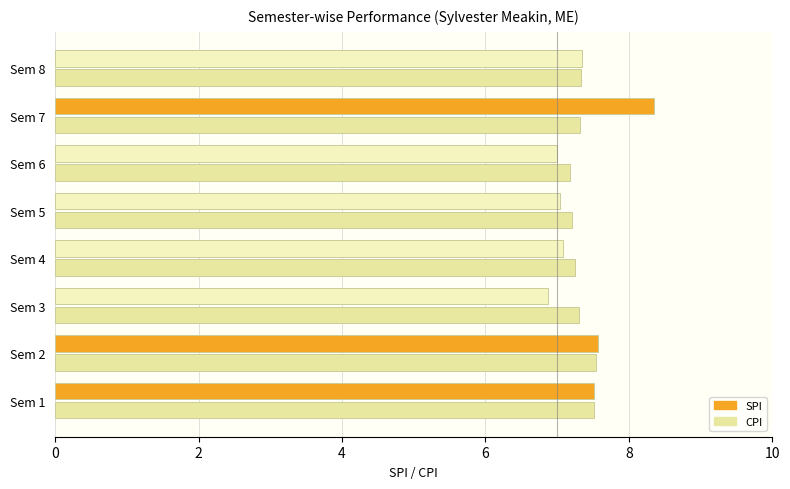

What is the minimum value shown in the chart?

6.9